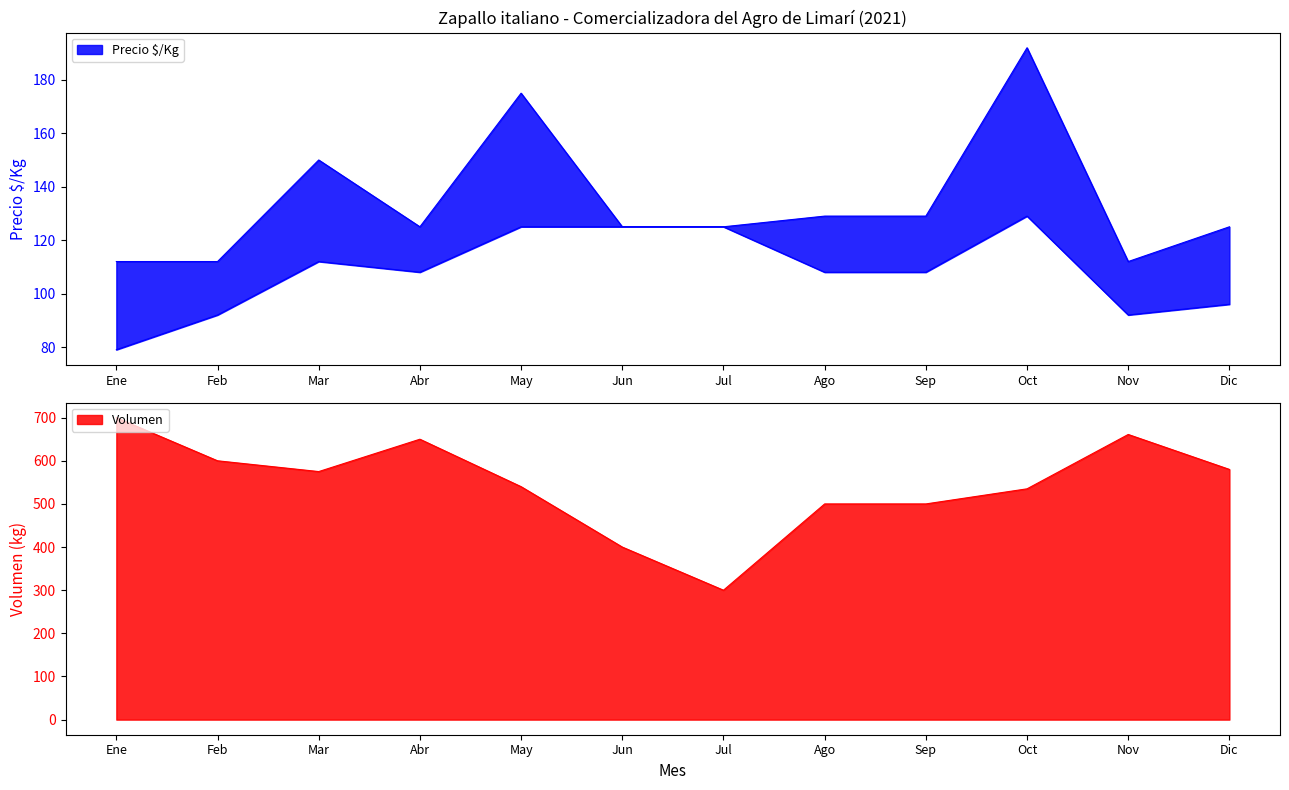

The Volumen series shows 700 at Ene. True or false?

True